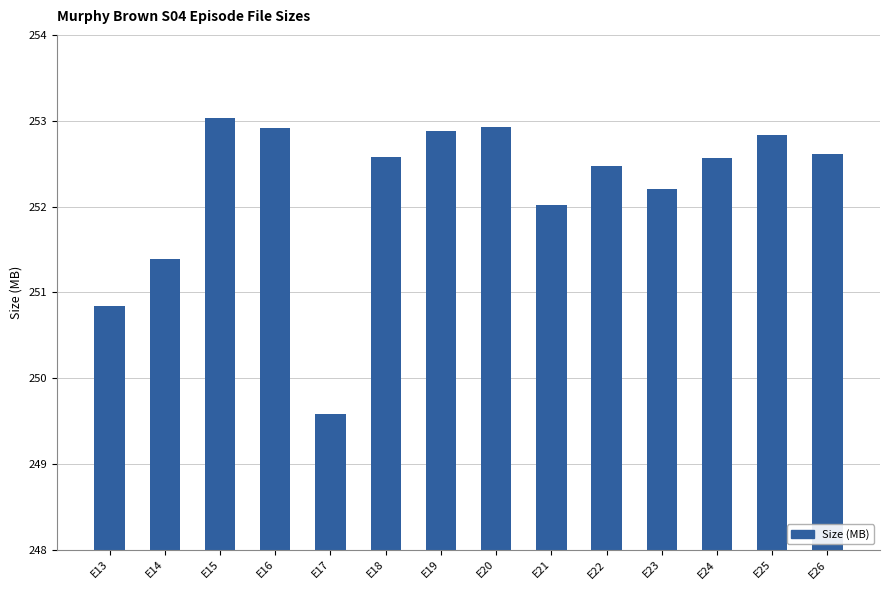

What is the smallest value displayed?

249.6